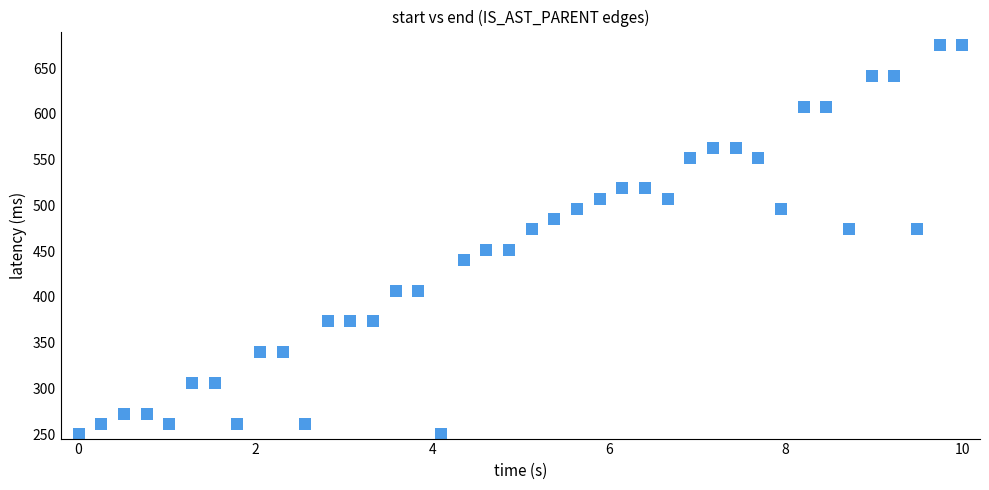

What is the range of X values (max minus min)?

10.0